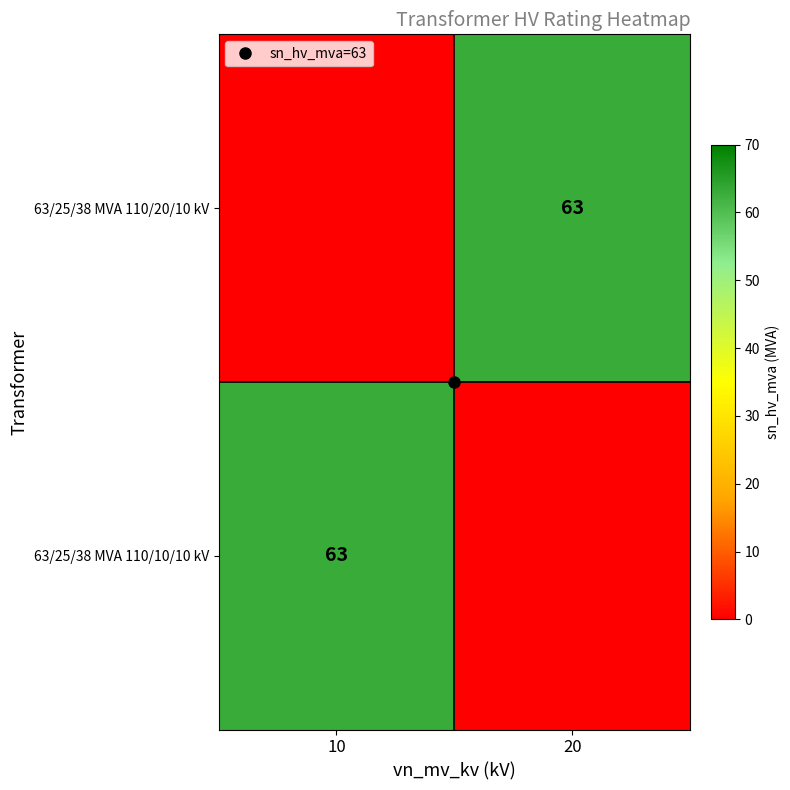

Which category has the lowest value across all series?

10